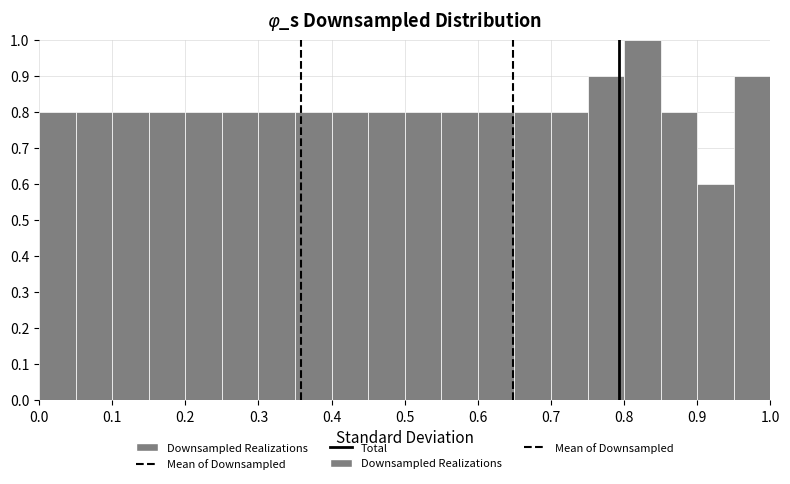

What is the height of the bar covering 0.55 to 0.60 on the x-axis? The values are not printed on the chart, so give them approximately, as read against the axis.

0.8